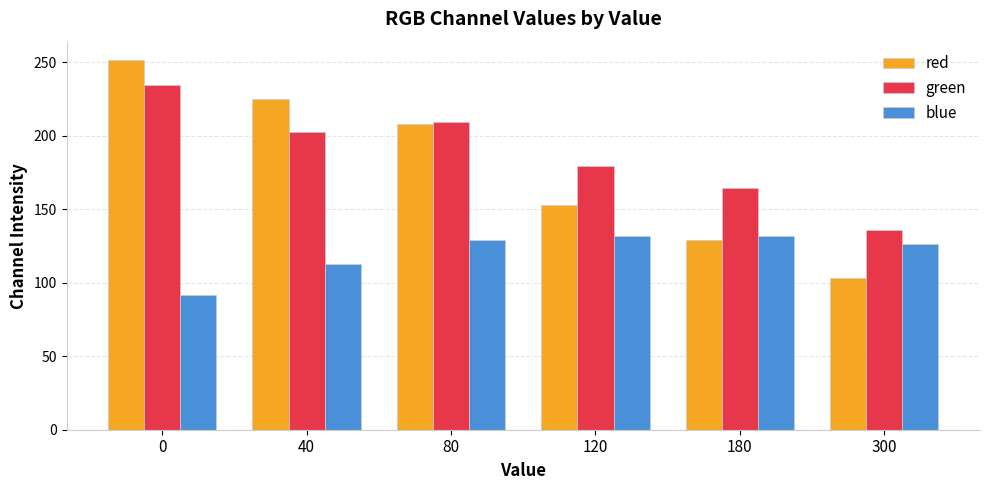

What is the value of the green bar at the 1st from the left?

234.6